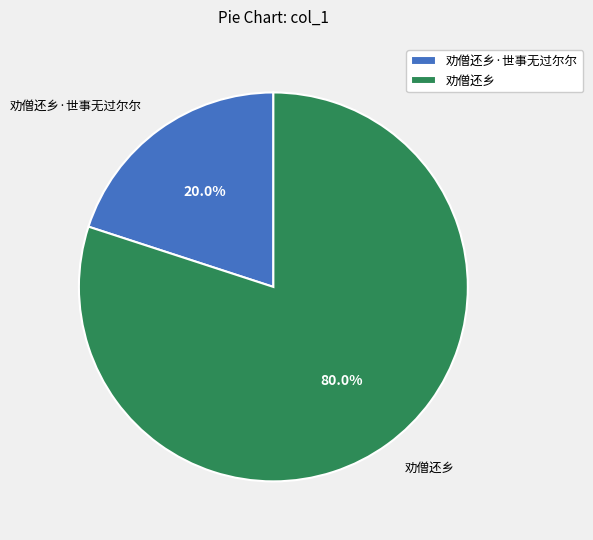

What is the largest slice in the pie chart?

劝僧还乡